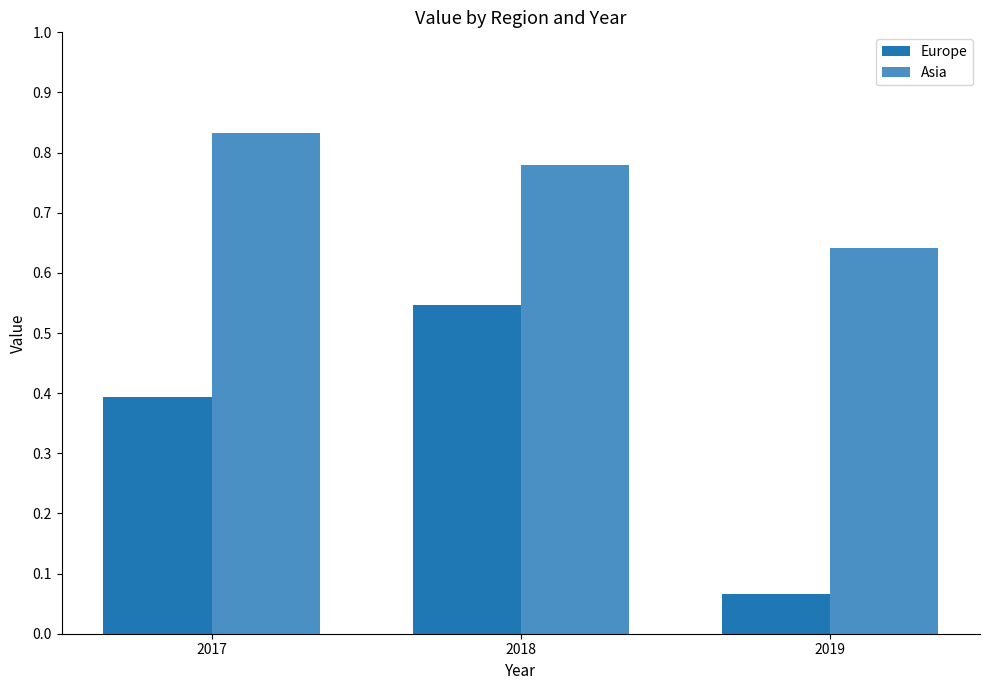

Which series has the largest total across all categories?

Asia